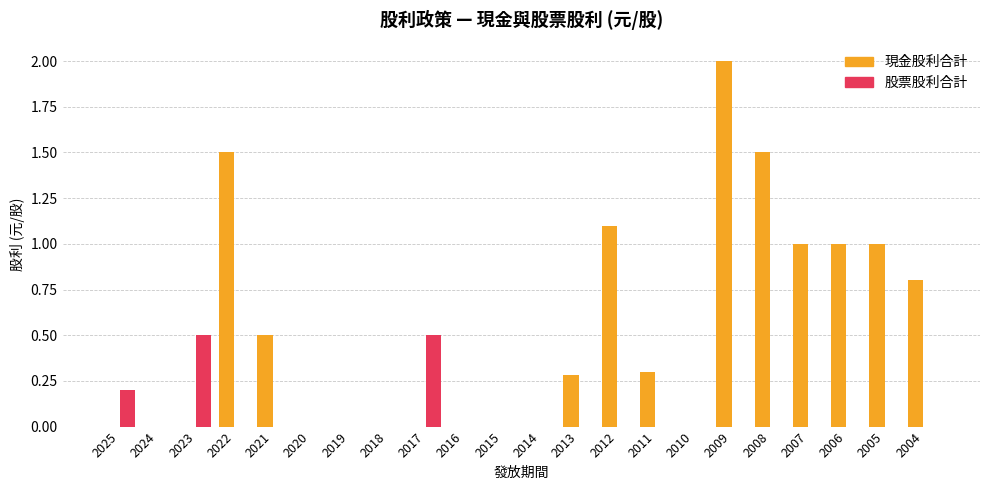

Between 2013 and 2004, which series saw the biggest shift?

現金股利合計